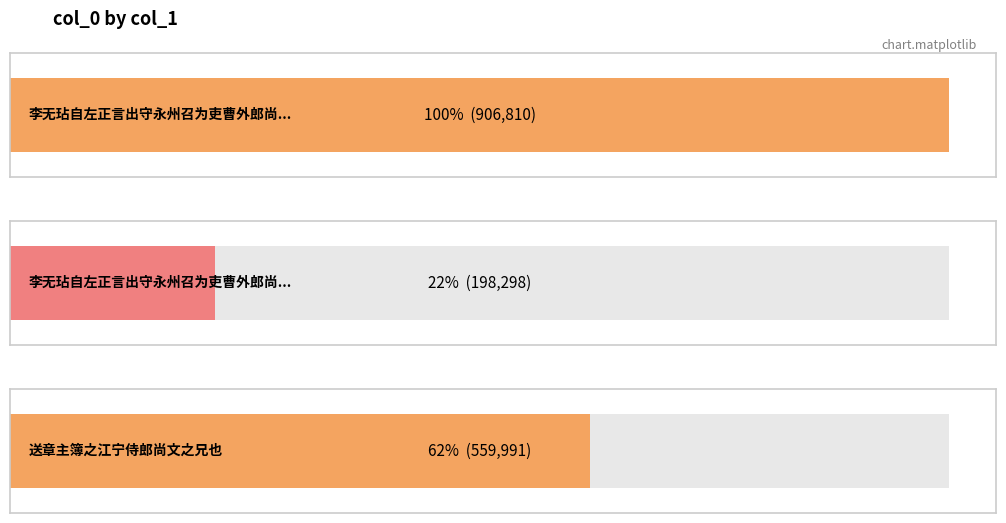

The value at 送章主簿之江宁侍郎尚文之兄也 is 559991. True or false?

True